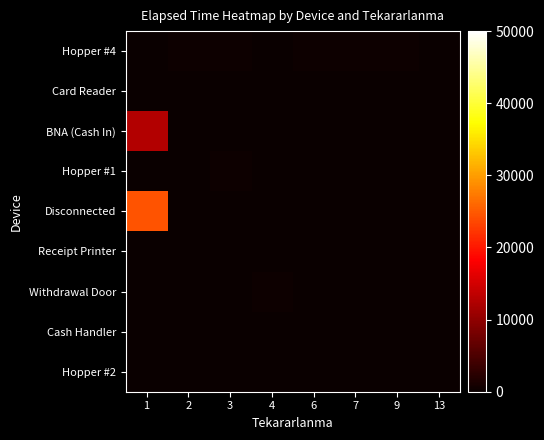

Which series has the largest total across all categories?

Disconnected